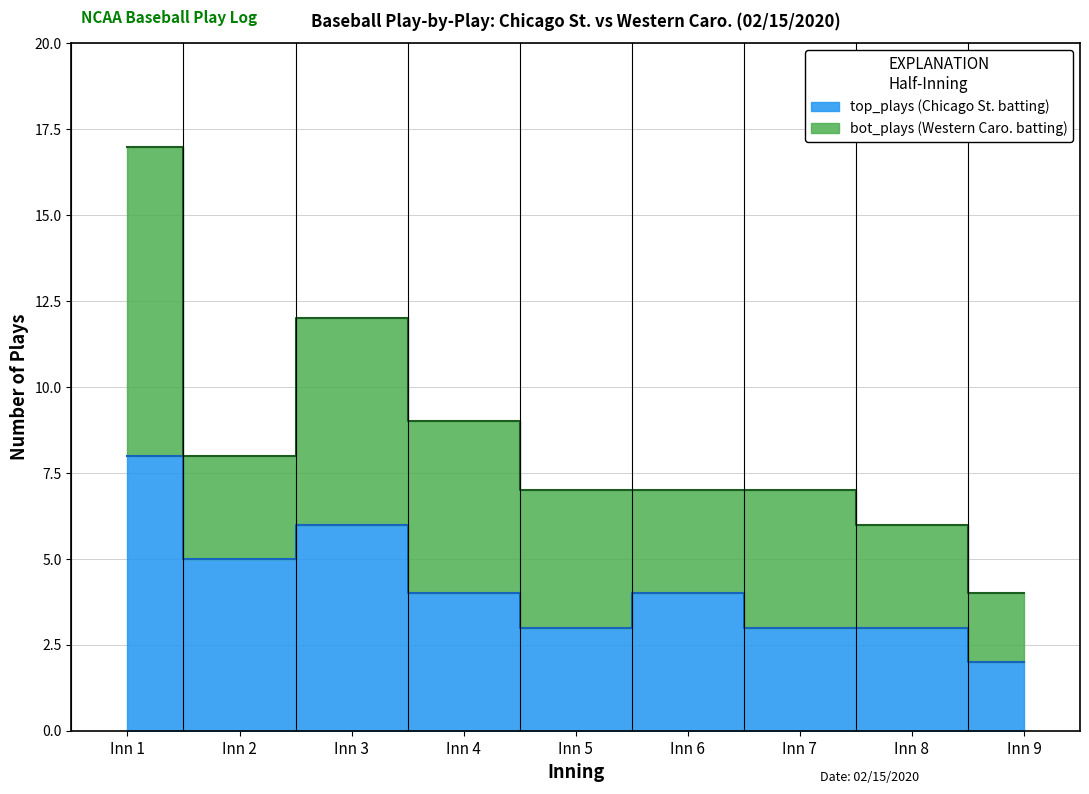

Which label corresponds to the smallest value in the chart?

Inn 9